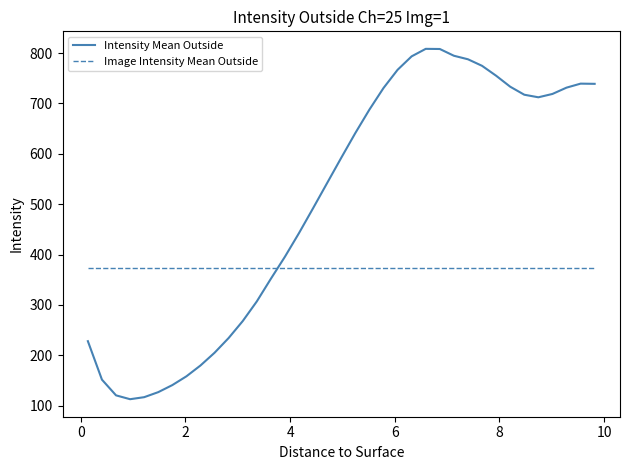

How many intersections are there between Image Intensity Mean Outside and Intensity Mean Outside?

1